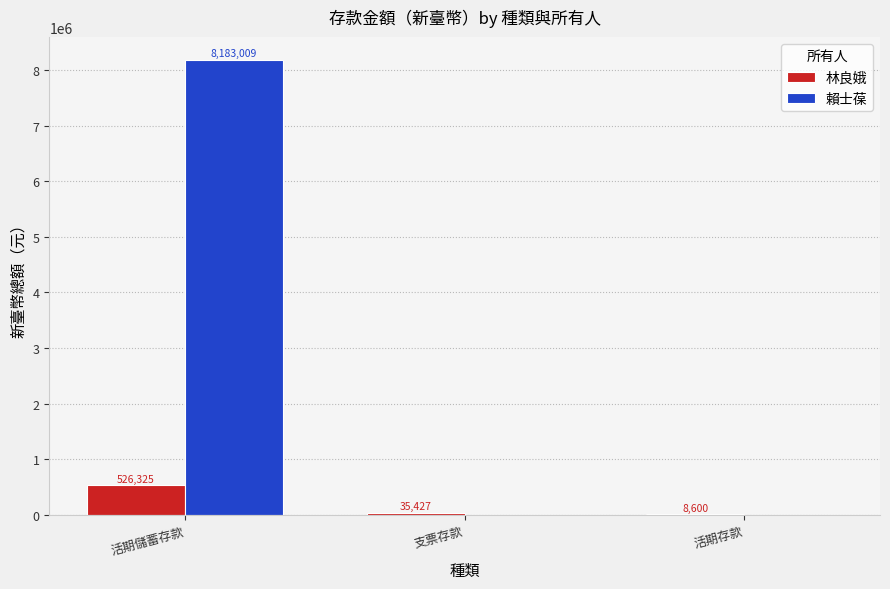

What is the sum of all 賴士葆 values?

8183009